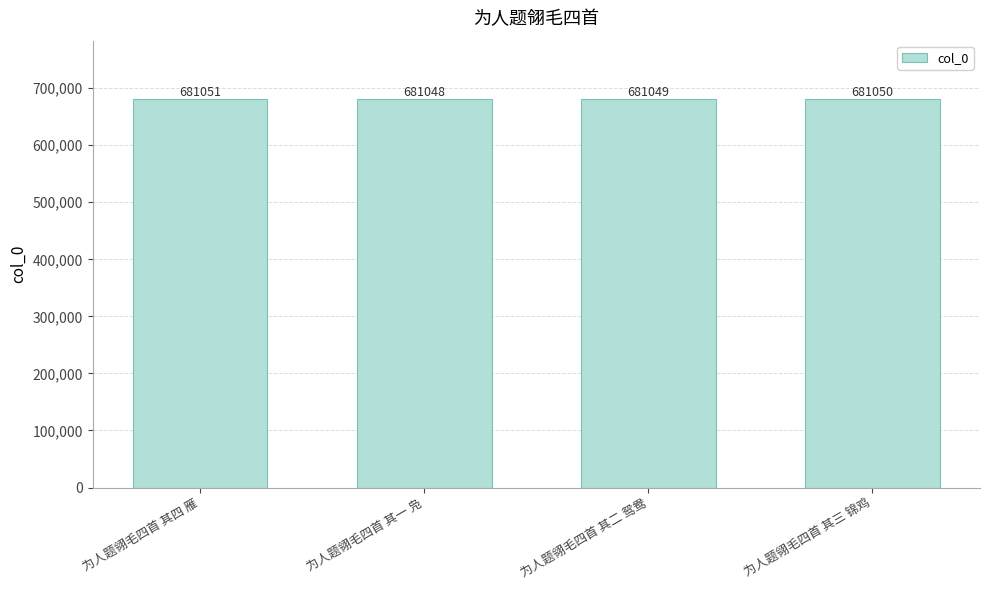

At which category does the chart reach its minimum across all series?

为人题翎毛四首 其一 凫